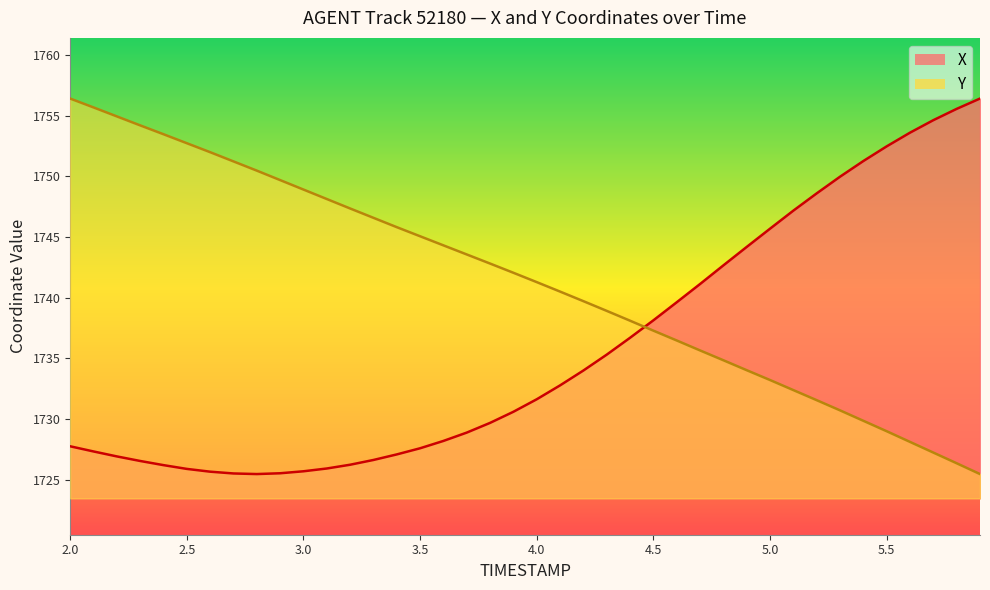

Between 2.8 and 4.3, which series saw the biggest shift?

Y